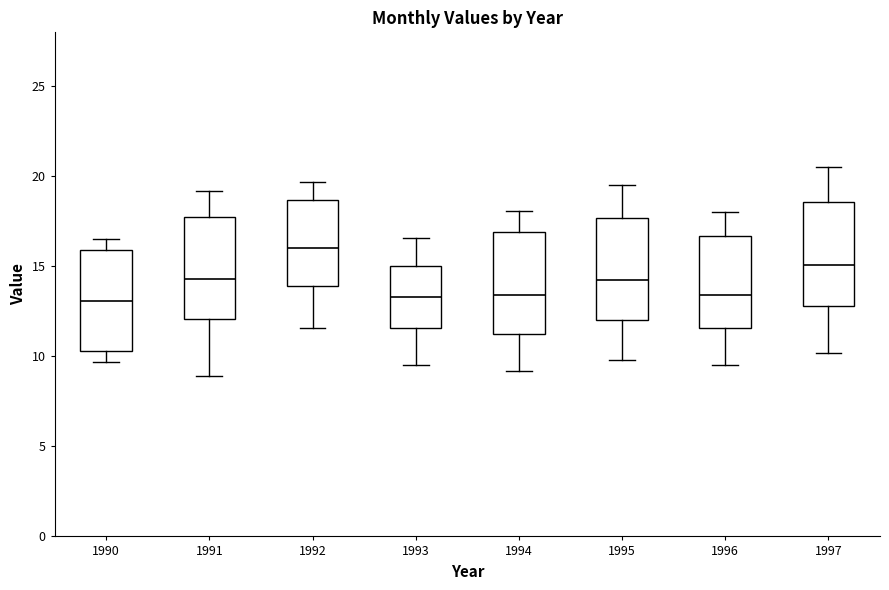

Reading left to right, read every box against the y-axis: the position of its median line, the range the box covers, and the ends of its whiskers. The values are not printed on the chart, so give them approximately, as read against the axis.

1990: median 13.0, box 10.5 to 16.0, whiskers 9.5 to 16.5
1991: median 14.5, box 12.0 to 18.0, whiskers 9.0 to 19.0
1992: median 16.0, box 14.0 to 18.5, whiskers 11.5 to 19.5
1993: median 13.5, box 11.5 to 15.0, whiskers 9.5 to 16.5
1994: median 13.5, box 11.5 to 17.0, whiskers 9.0 to 18.0
1995: median 14.5, box 12.0 to 17.5, whiskers 10.0 to 19.5
1996: median 13.5, box 11.5 to 16.5, whiskers 9.5 to 18.0
1997: median 15.0, box 13.0 to 18.5, whiskers 10.0 to 20.5